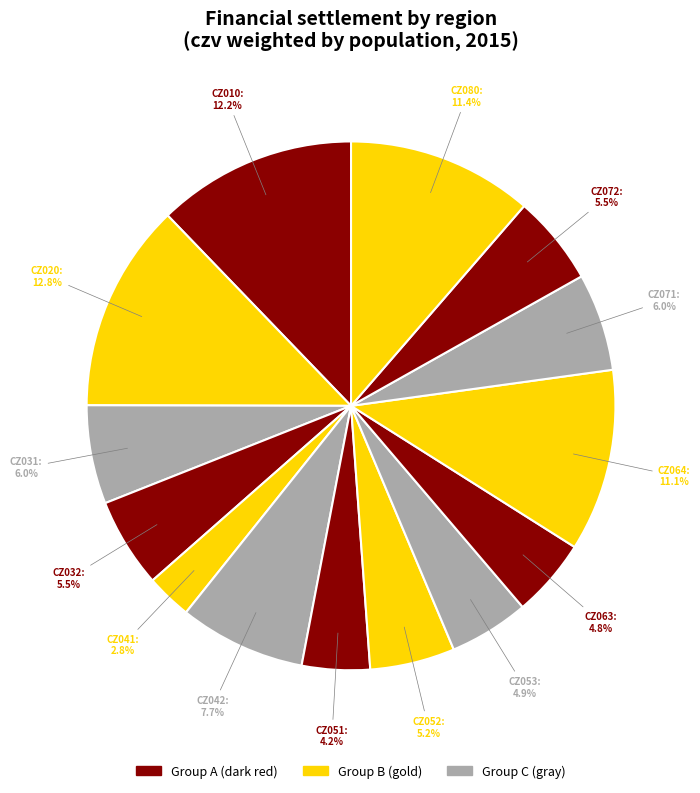

What percentage is NOT represented by CZ041?

97.2%